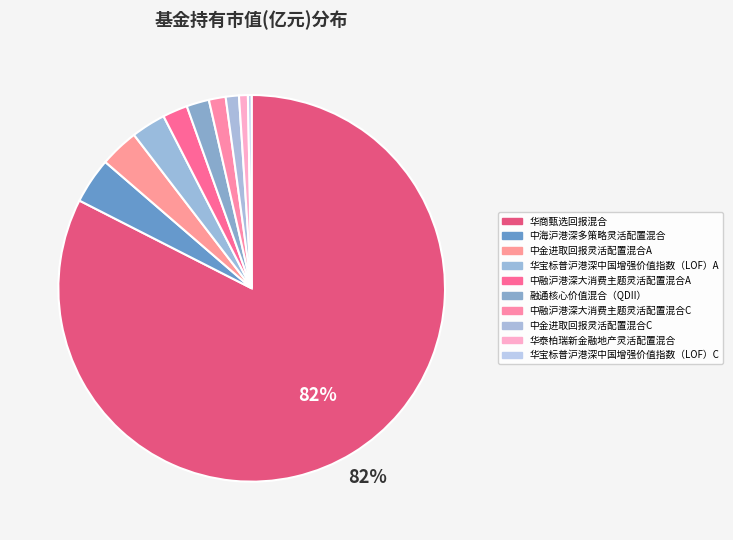

Is 中融沪港深大消费主题灵活配置混合A the majority of the pie?

No